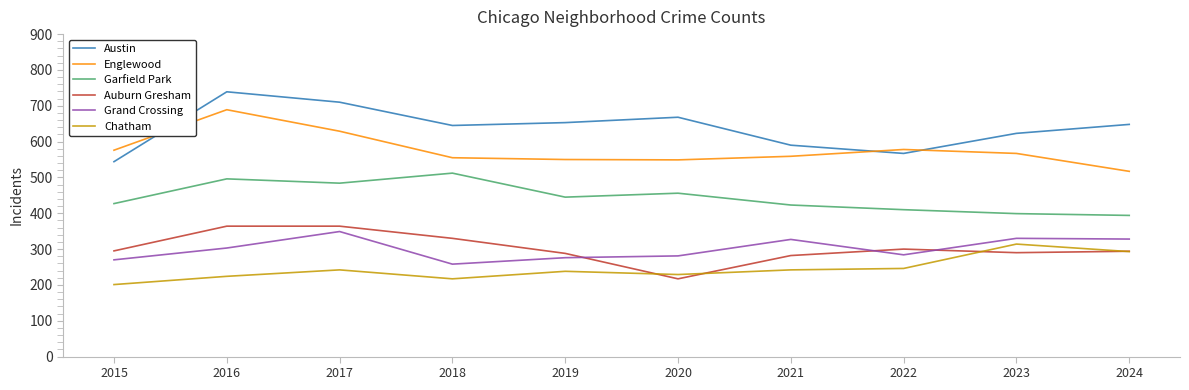

True or false: Auburn Gresham and Garfield Park intersect in this chart.

False